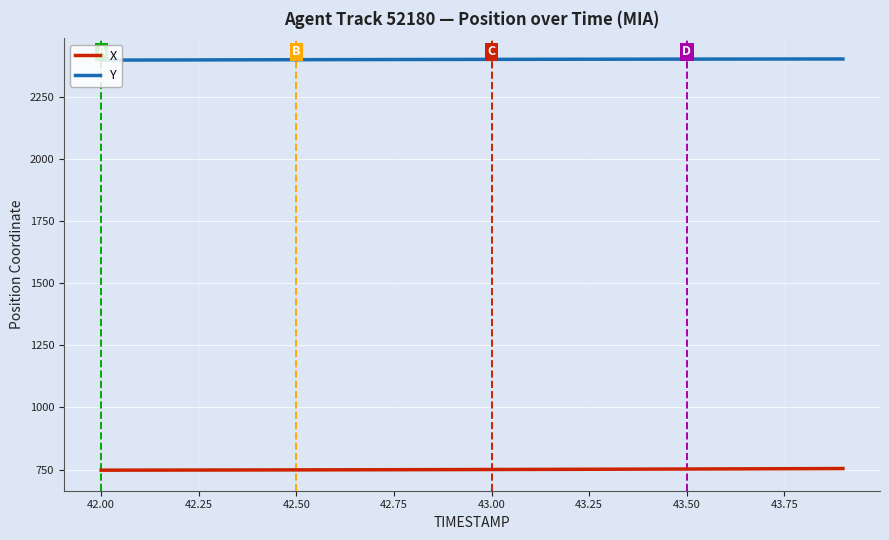

True or false: X and Y cross at least once.

False